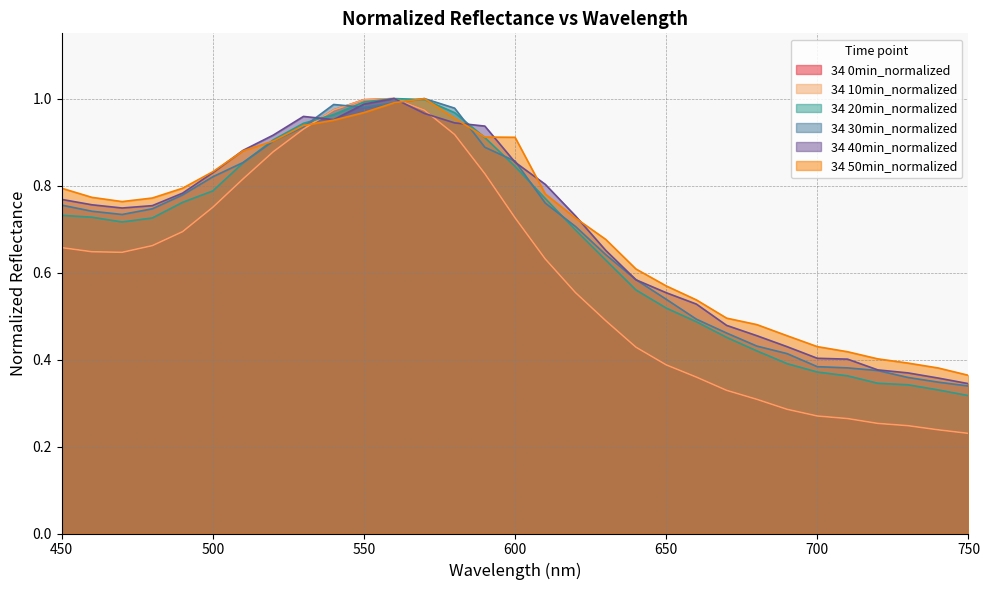

What is the difference between the 34 50min_normalized values at 520 and 480?

0.1